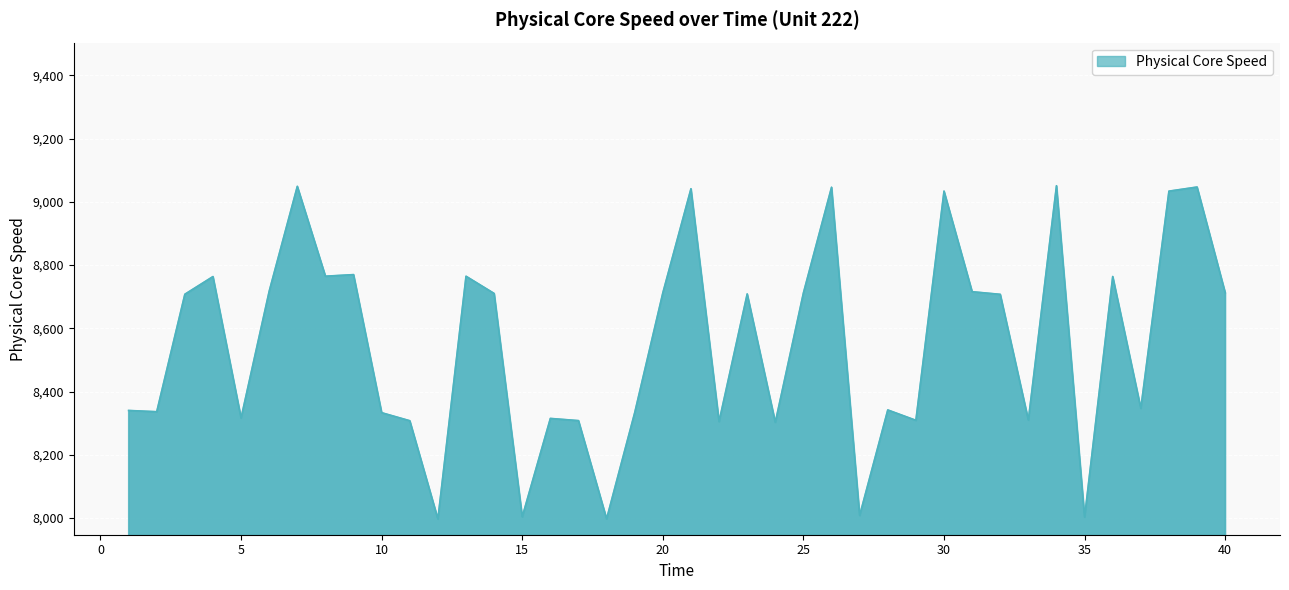

What is the difference between the maximum and minimum values?

1053.8